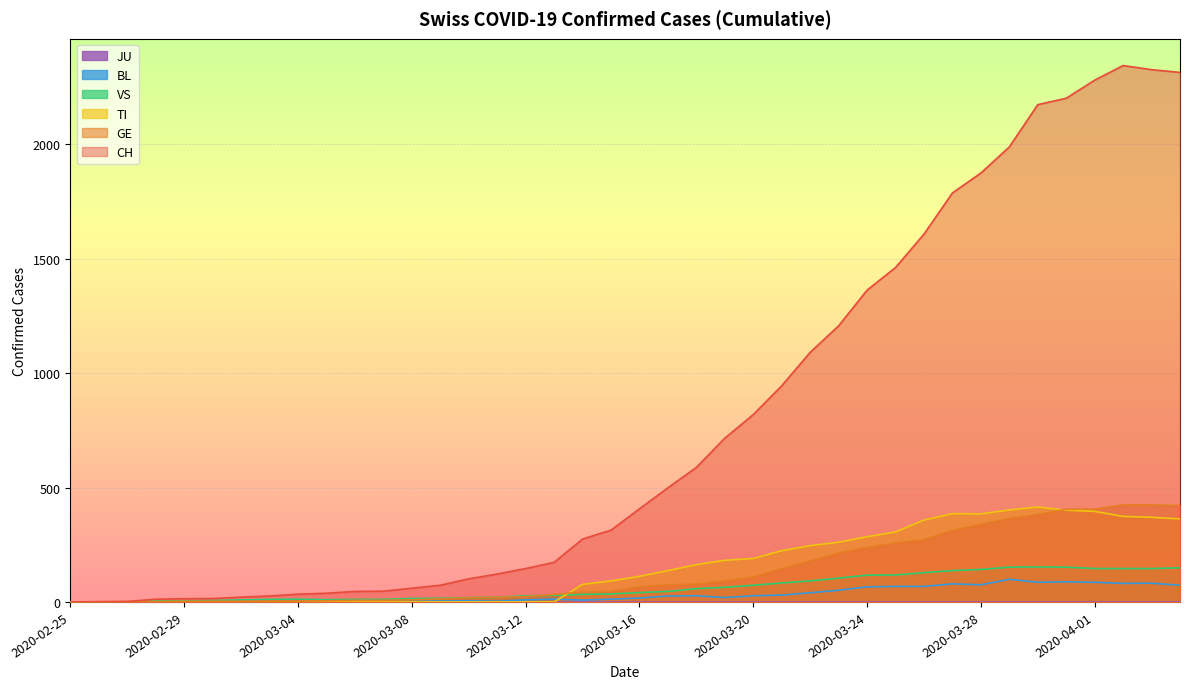

True or false: GE has more than 2 interior local peaks.

False